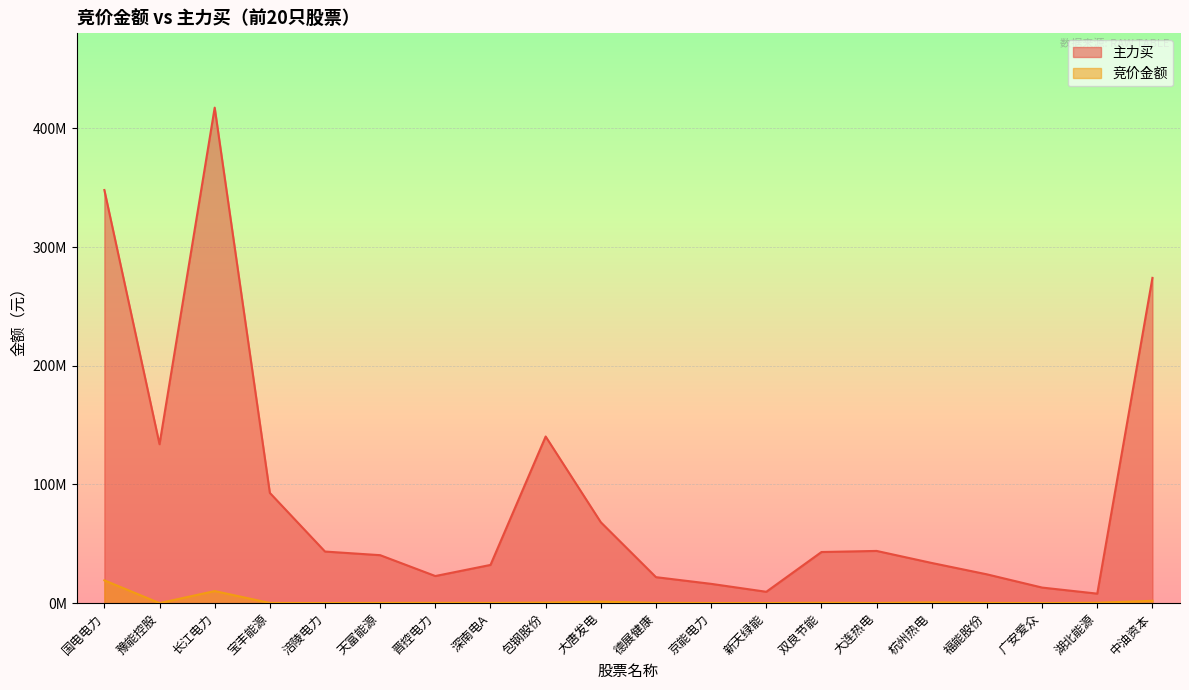

Reading left to right, extract all data points from this chart.

竞价金额: 国电电力=19236126	豫能控股=62640	长江电力=10193580	宝丰能源=192098	涪陵电力=88572	天富能源=201971	晋控电力=253776	深南电A=213796	包钢股份=480328	大唐发电=1255800	德展健康=298185	京能电力=116280	新天绿能=75712	双良节能=322389	大连热电=181545	杭州热电=648669	福能股份=219857	广安爱众=50172	湖北能源=341297	中油资本=2010624
主力买: 国电电力=348114642	豫能控股=133918462	长江电力=417515451	宝丰能源=92921215	涪陵电力=43504365	天富能源=40445914	晋控电力=22872271	深南电A=32231186	包钢股份=140432831	大唐发电=68188553	德展健康=21919057	京能电力=16283379	新天绿能=9598517	双良节能=43100708	大连热电=44025084	杭州热电=33871431	福能股份=24299314	广安爱众=13149138	湖北能源=8032317	中油资本=274090137